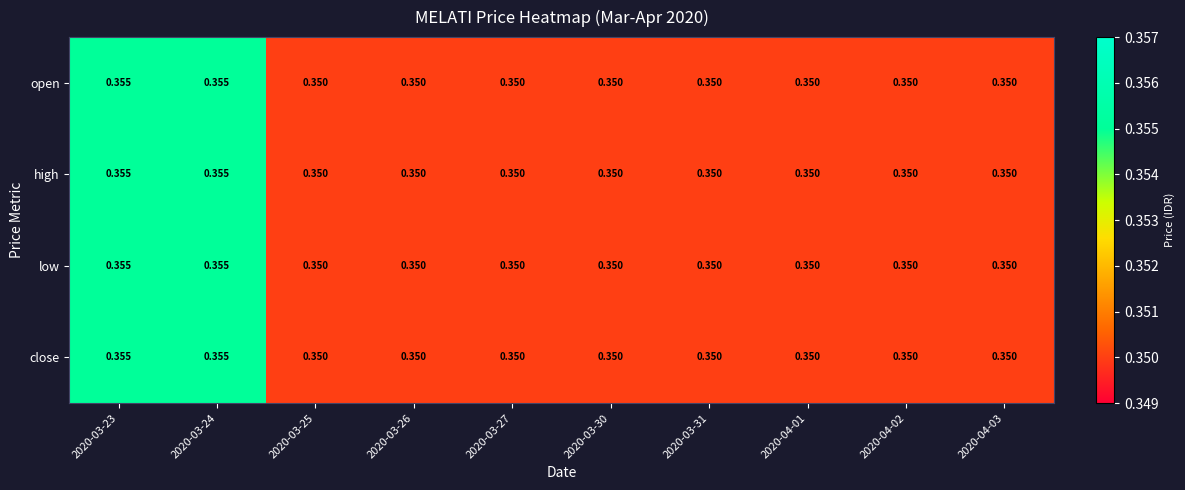

How many categories are shown in the chart?

10